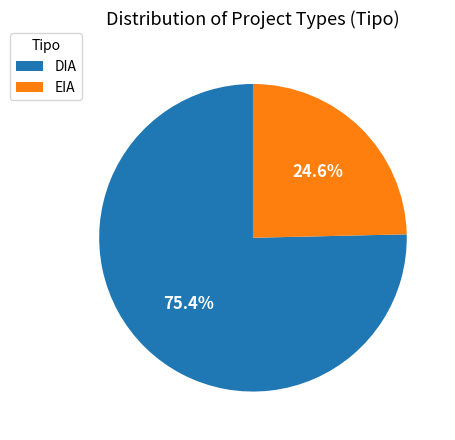

Rank the categories by value from highest to lowest.

DIA, EIA